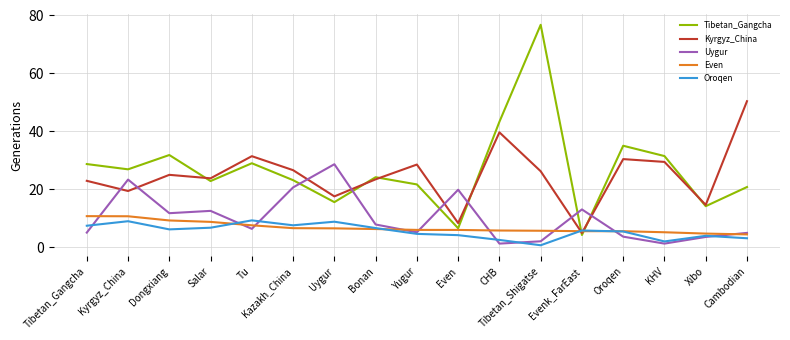

What is the sum of all Uygur values?

170.1